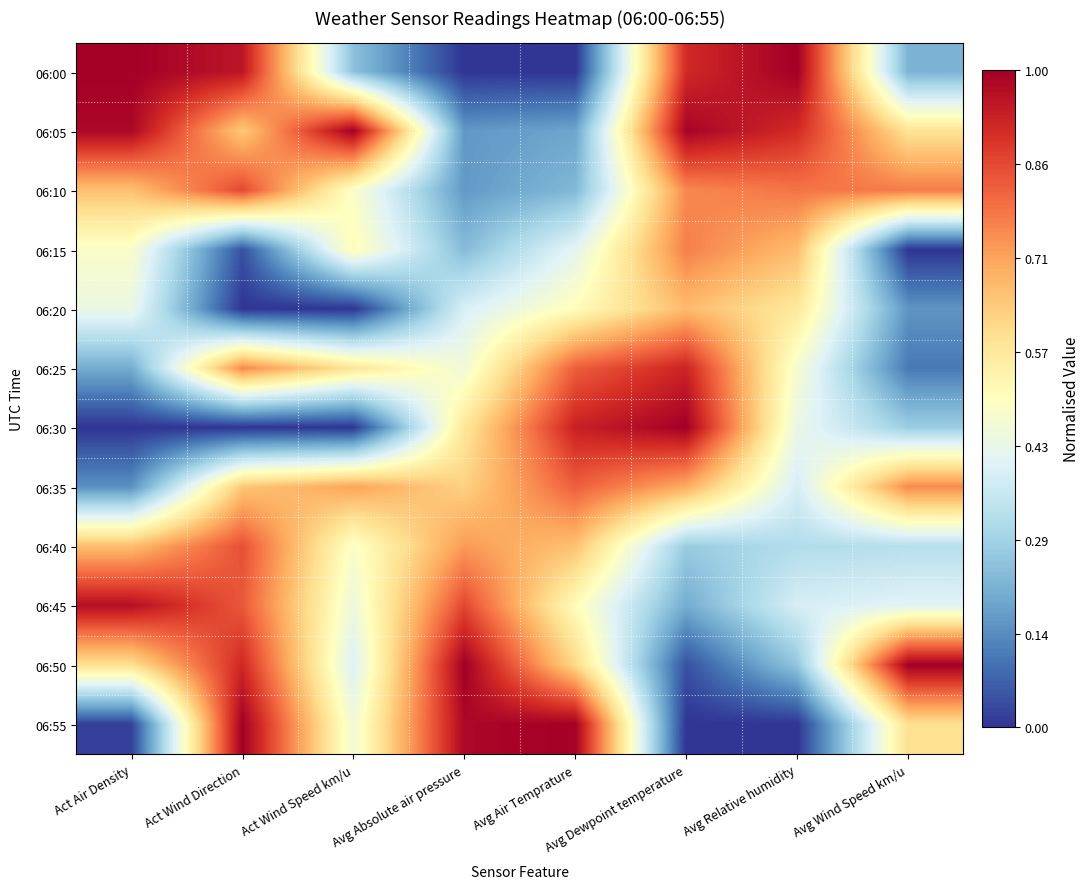

Which series has the largest range (max minus min)?

06:55